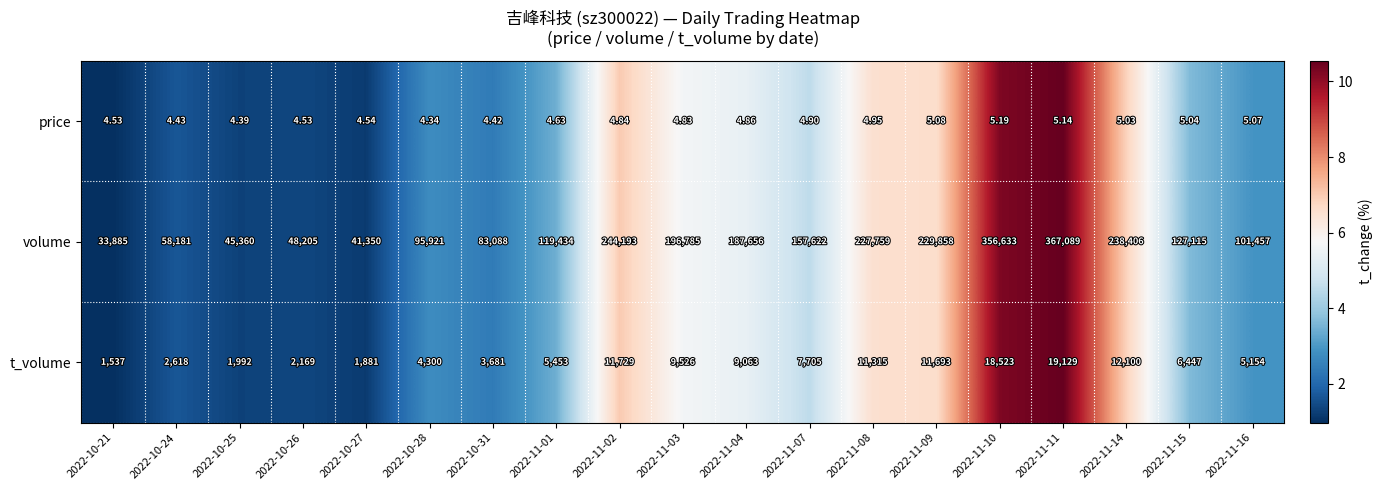

What is the total value across all series at 2022-11-04?

196723.9